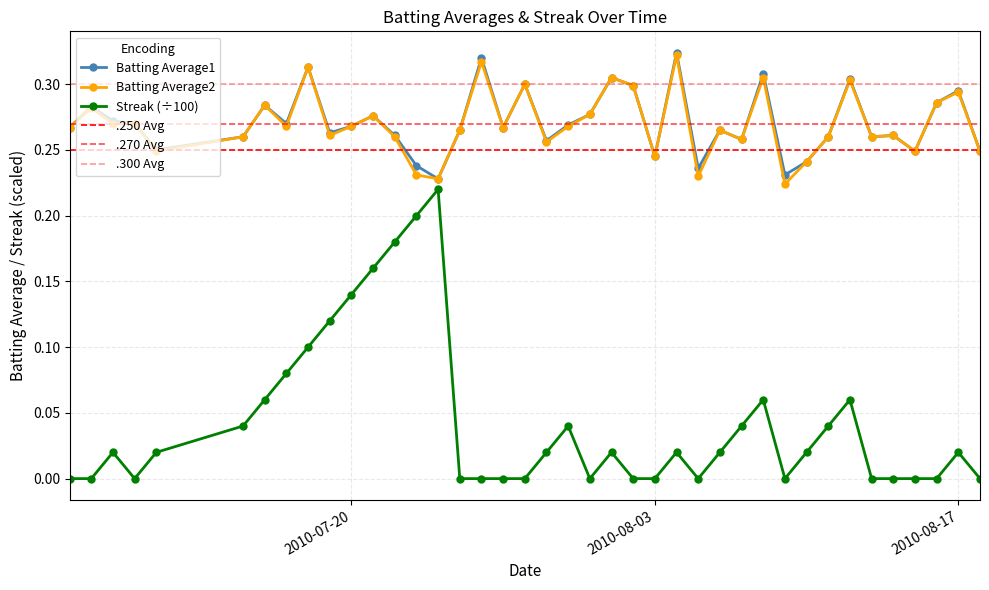

True or false: Streak (÷100) and Batting Average2 cross at least once.

False